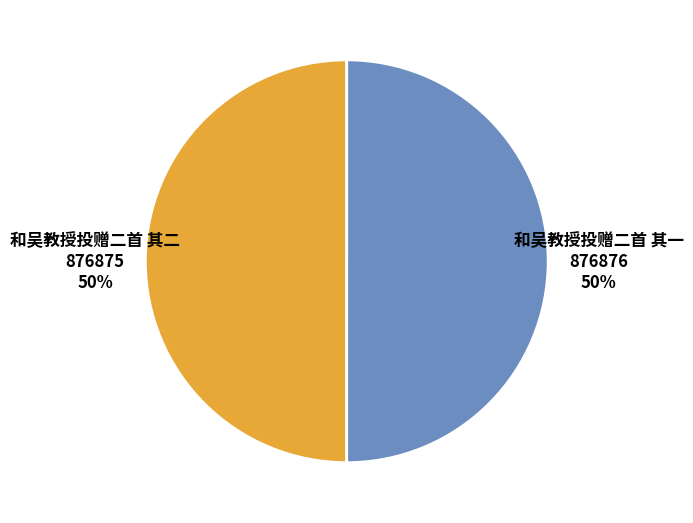

Do 和吴教授投赠二首 其二 and 和吴教授投赠二首 其一 together represent more than half of the pie?

Yes